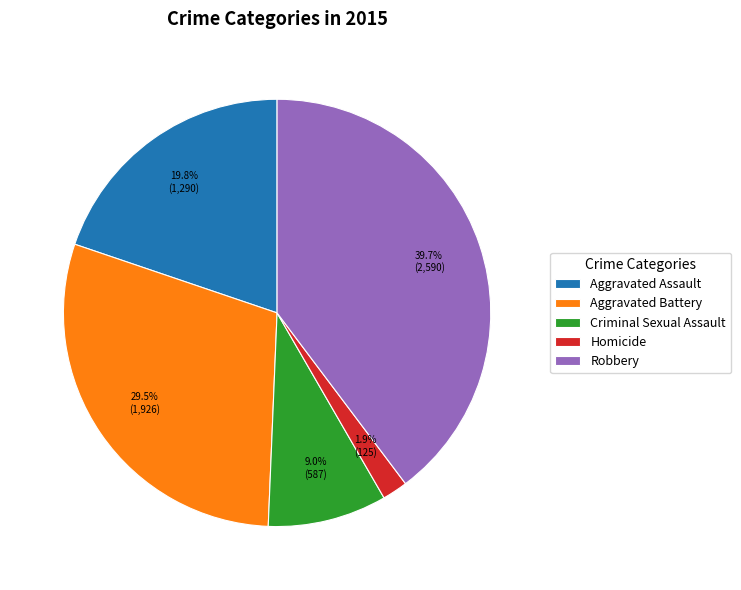

To the nearest percent, what portion does Criminal Sexual Assault represent?

9%